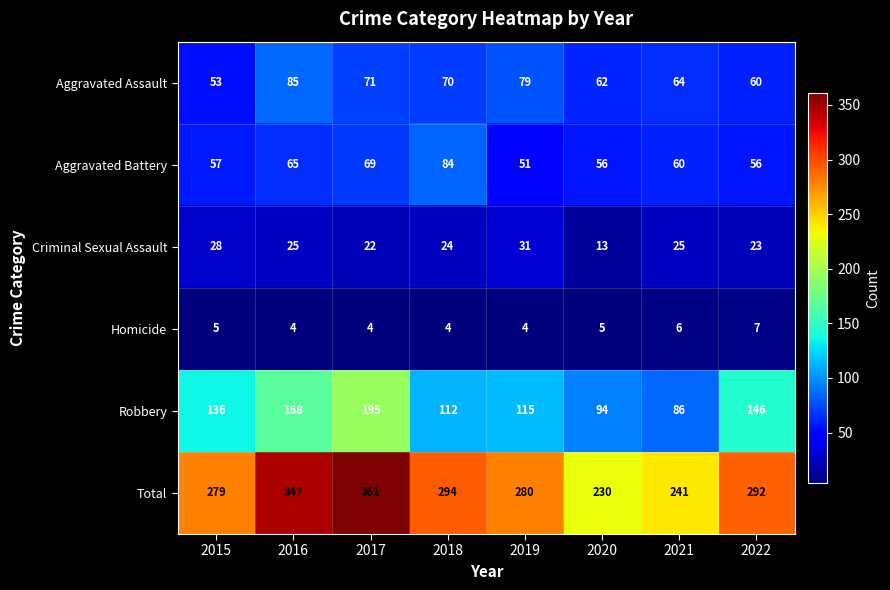

What is the total value across all series at 2018?

588